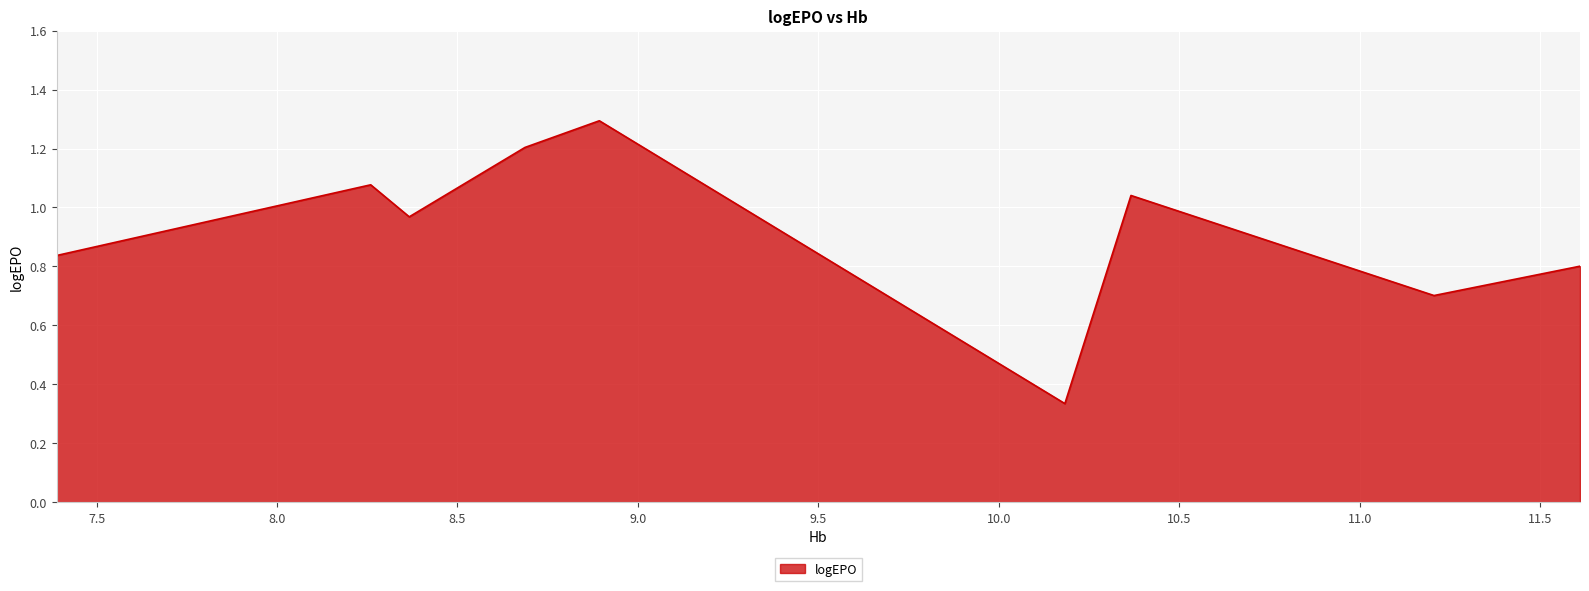

What is the average value?

0.9